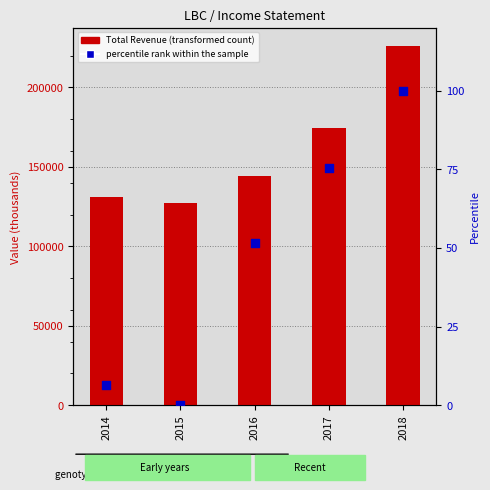

Which series reaches the maximum Y coordinate?

Total Revenue